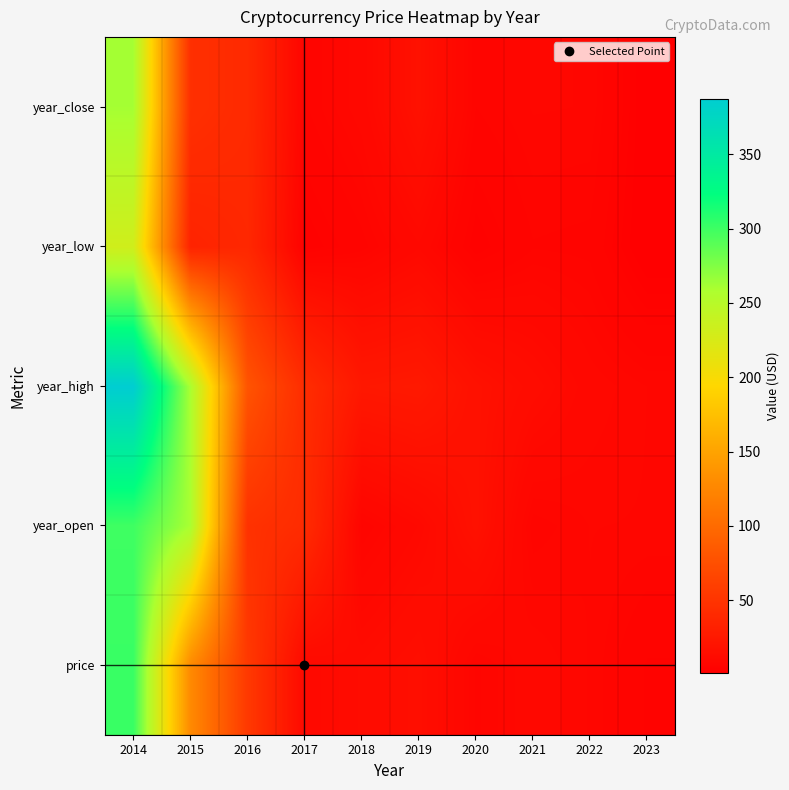

Reading left to right, transcribe all the data shown in this chart.

price: 2014=301.7	2015=128.4	2016=54.7	2017=10.2	2018=12.6	2019=15.2	2020=6.9	2021=9.4	2022=7.8	2023=4.7
year_open: 2014=299.5	2015=259.4	2016=47.8	2017=42.0	2018=6.2	2019=10.2	2020=17.4	2021=6.5	2022=7.9	2023=7.8
year_high: 2014=387.4	2015=259.4	2016=79.2	2017=43.0	2018=23.7	2019=24.9	2020=17.4	2021=13.2	2022=9.3	2023=7.9
year_low: 2014=231.8	2015=34.3	2016=38.6	2017=3.2	2018=5.9	2019=9.9	2020=3.3	2021=6.3	2022=6.0	2023=1.1
year_close: 2014=261.4	2015=45.8	2016=40.5	2017=6.2	2018=9.3	2019=17.3	2020=6.4	2021=8.0	2022=7.8	2023=1.3